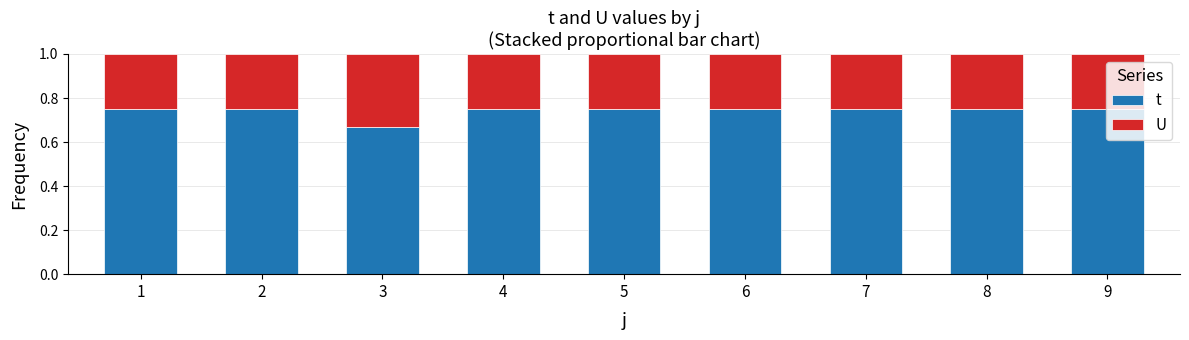

At 1, list the series in order from largest to smallest.

t, U